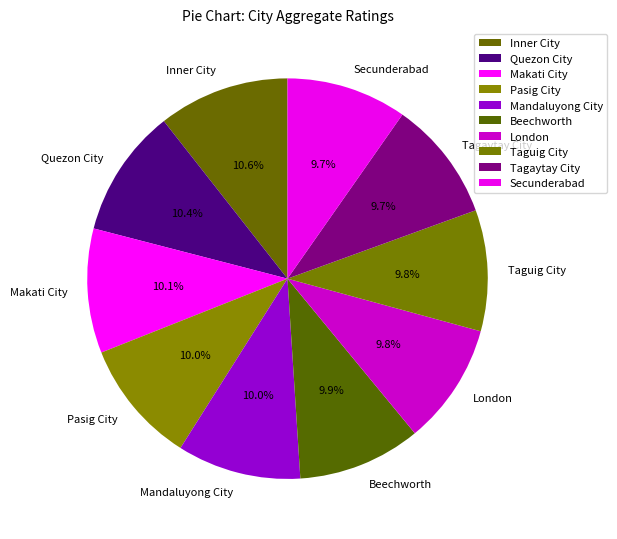

True or false: Quezon City accounts for 21% of the total.

False